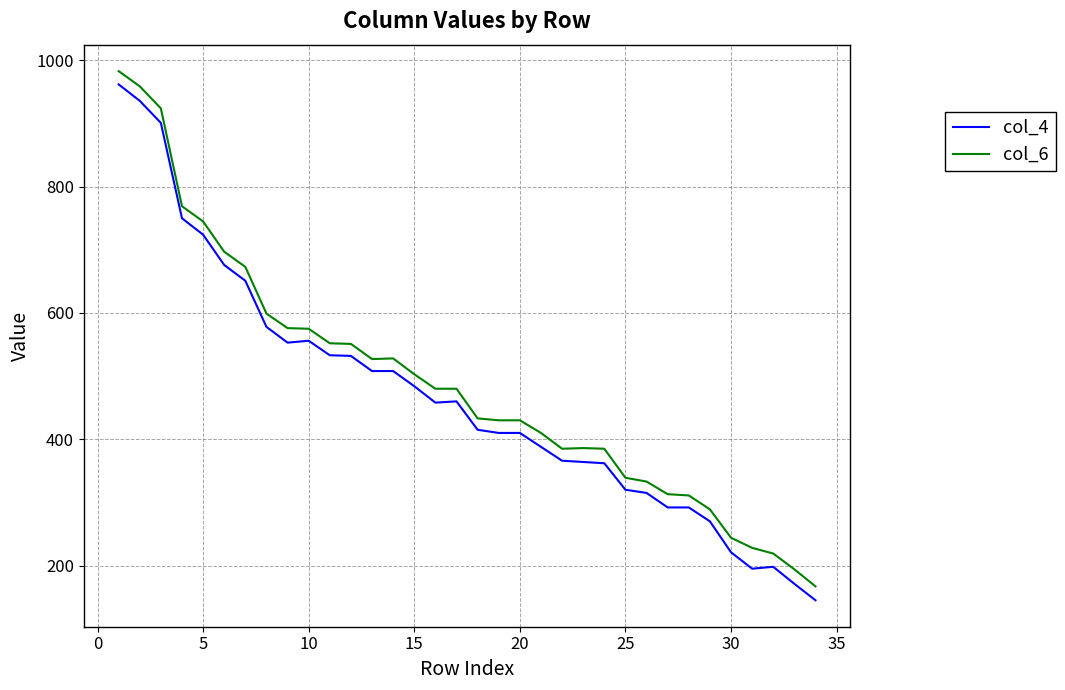

Rank the series by their maximum value, from highest to lowest.

col_6, col_4